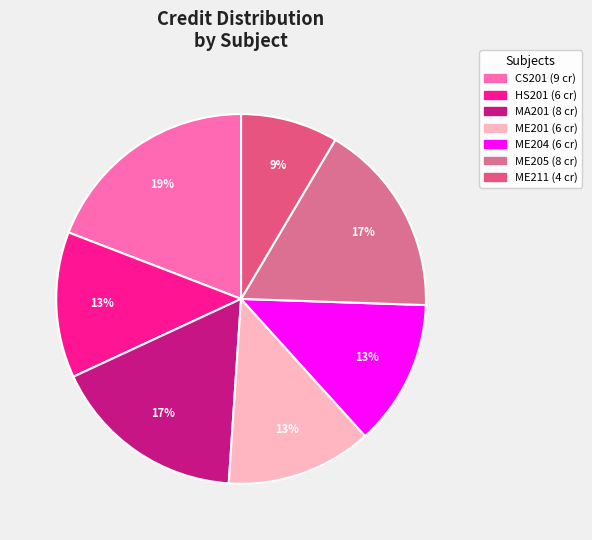

Which category has the smallest portion of the pie?

ME211